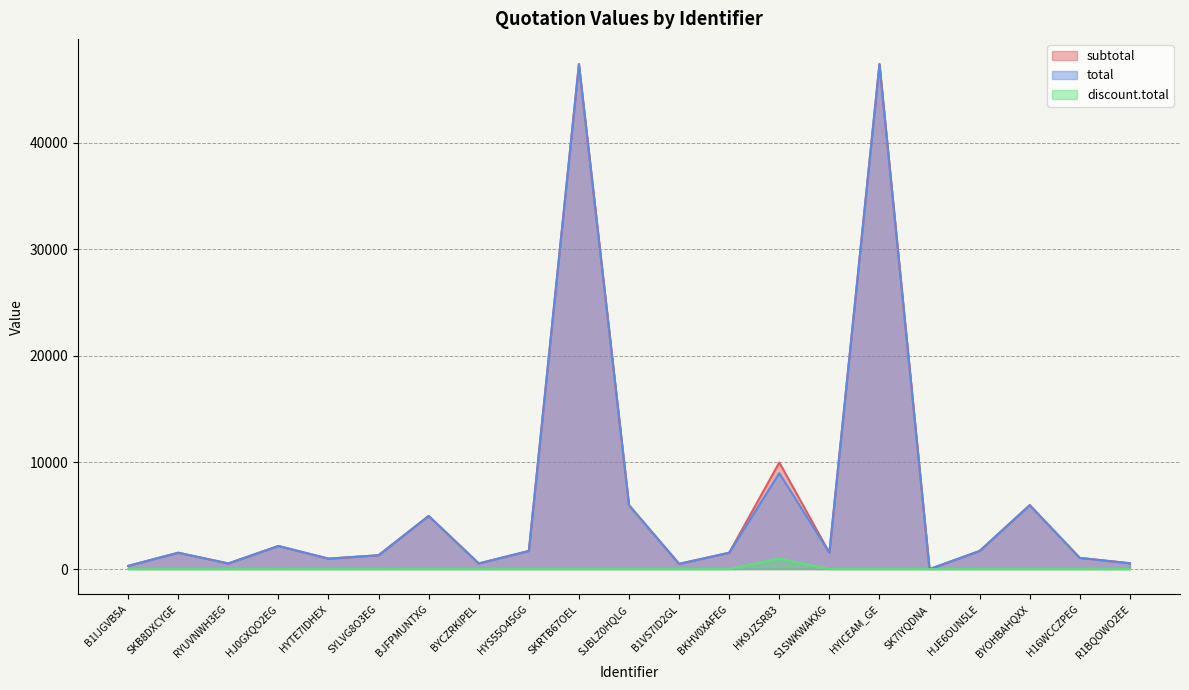

In total, how many points are higher than both neighbors (excluding endpoints)?

7